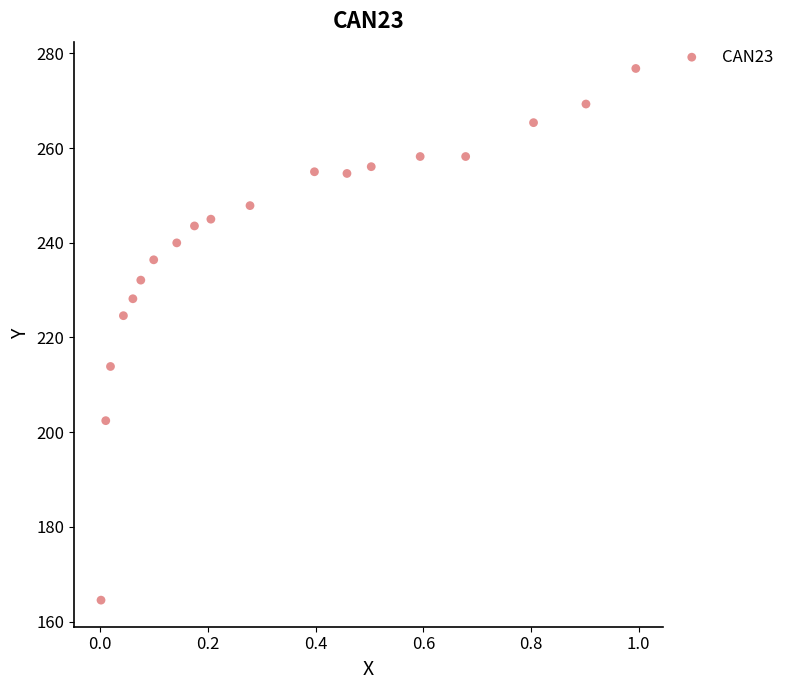

What Y value in the scatter plot is closest to 220?

224.6